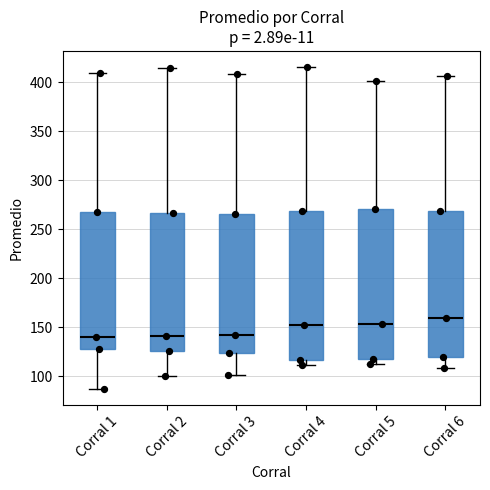

Where does the lower whisker of the box for Corral 2 end on the y-axis? The values are not printed on the chart, so give them approximately, as read against the axis.

100